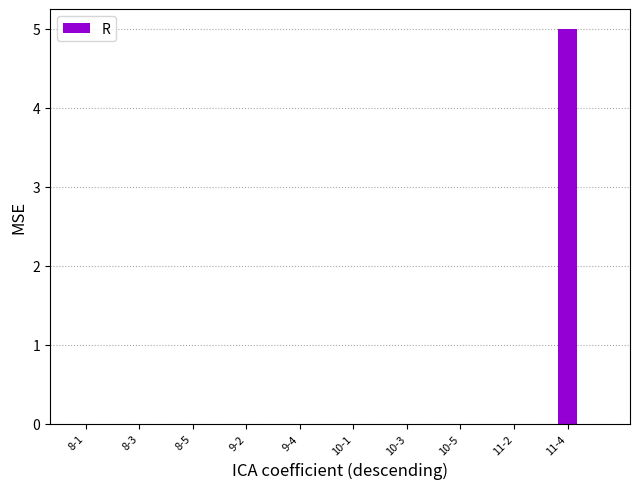

What is the greatest value displayed?

5